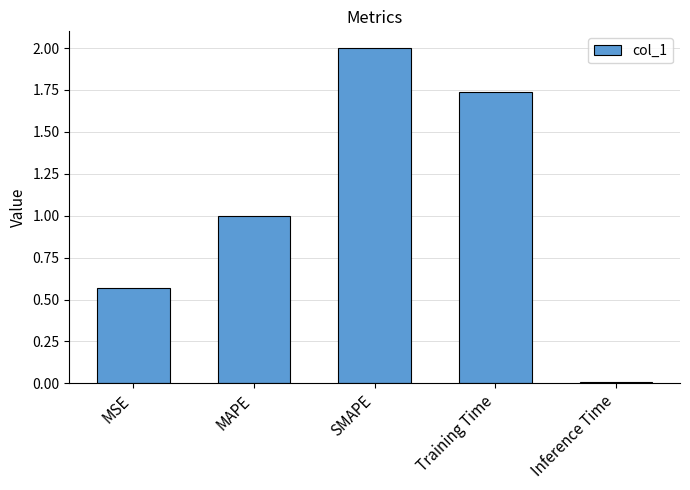

The value at MSE is 0.2. True or false?

False